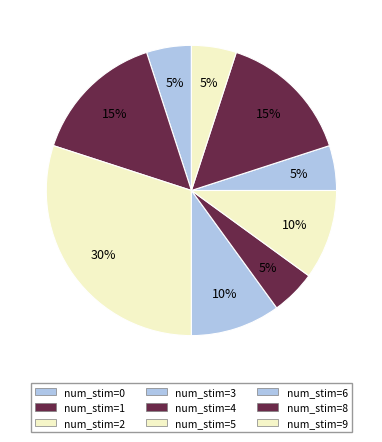

How many slices are in this pie chart?

9